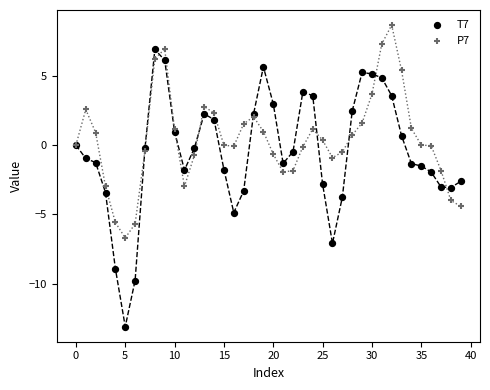

Which series has the largest Y range (max minus min)?

T7